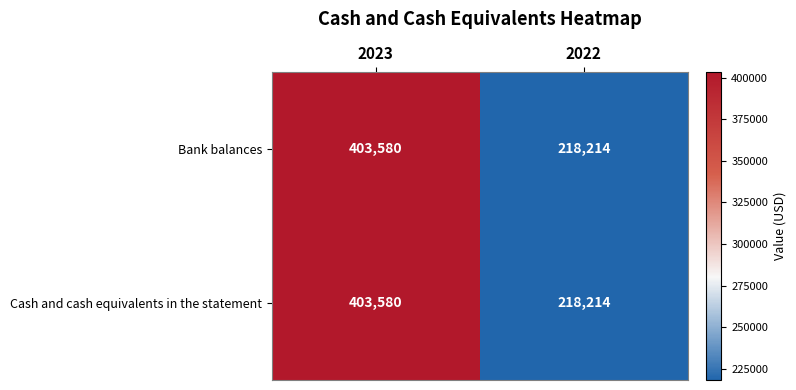

Which category has the lowest value in the Cash and cash equivalents in the statement series?

2022